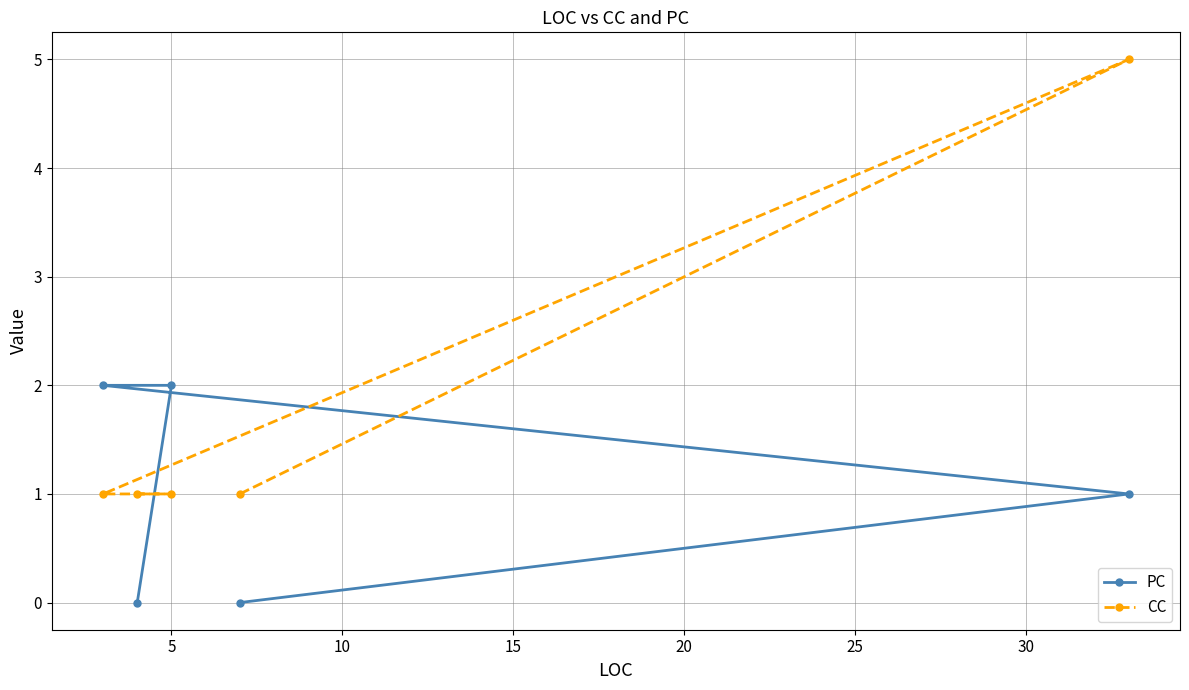

Reading left to right, transcribe all the data shown in this chart.

PC: 2	0	2	0	1
CC: 1	1	1	1	5